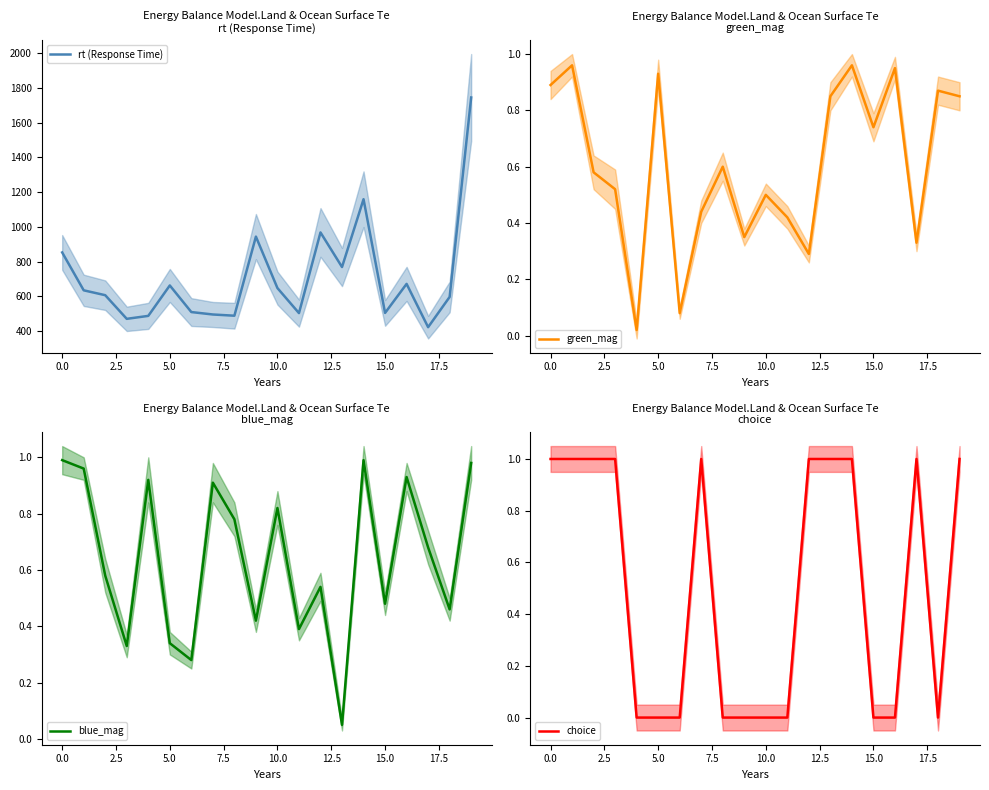

How many values in the choice series are below 1?

10